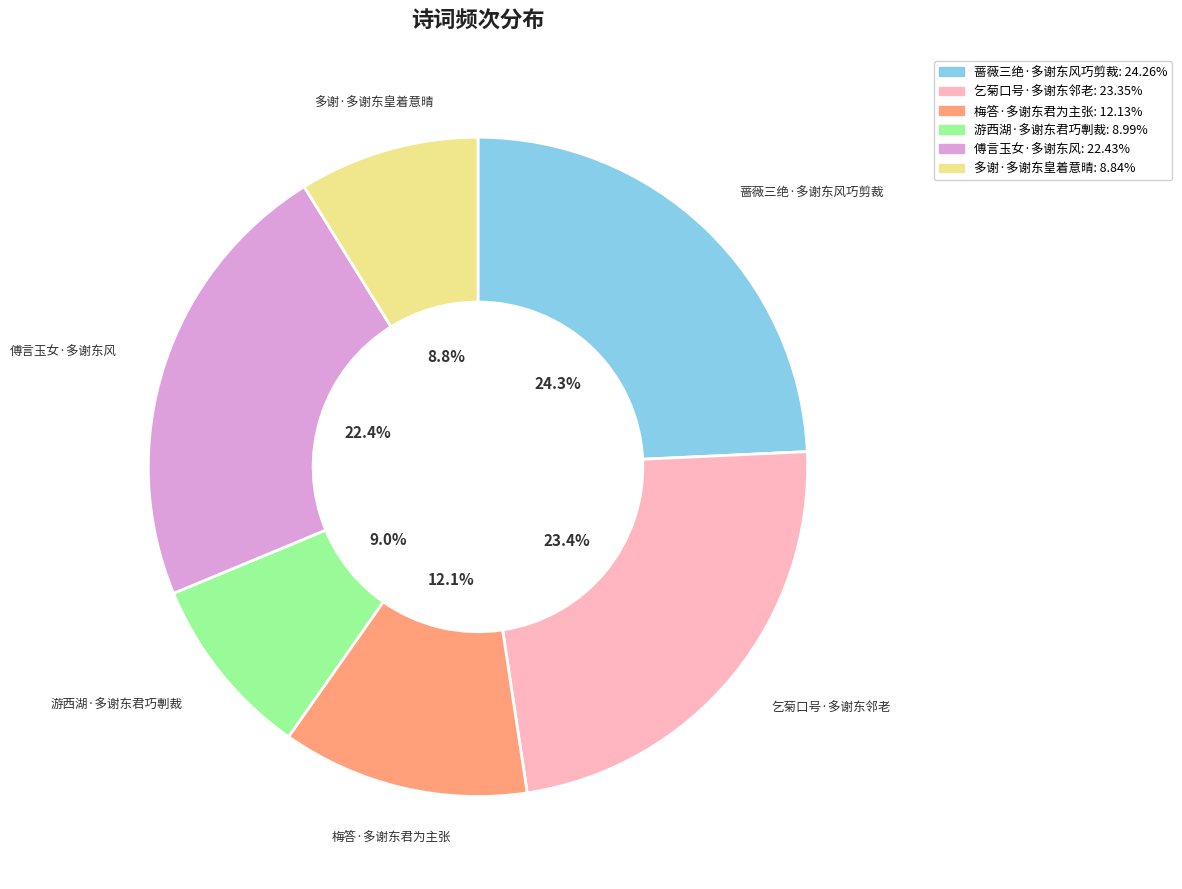

Is the sum of 乞菊口号·多谢东邻老 and 梅答·多谢东君为主张 greater than half?

No